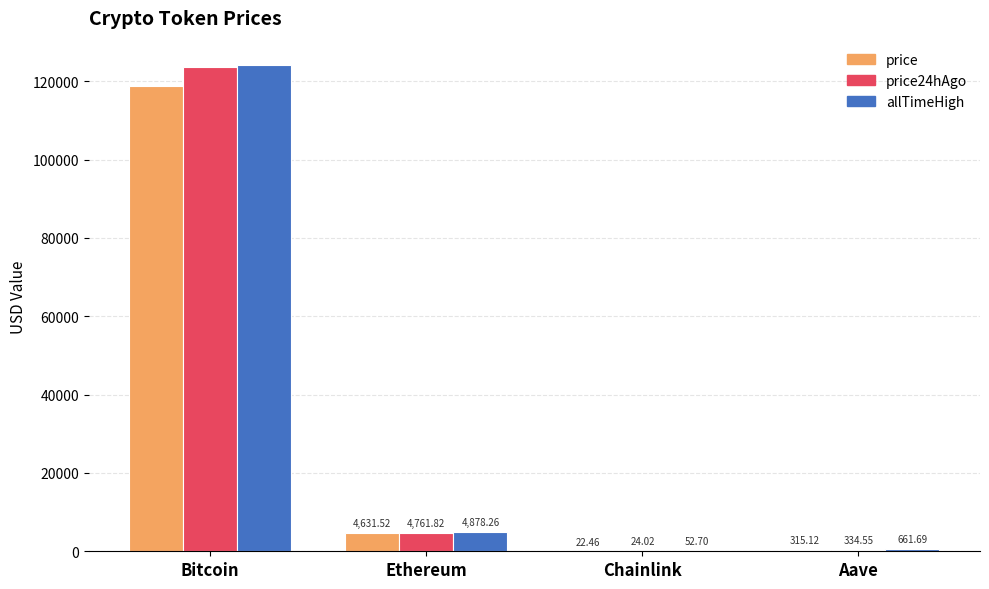

How many groups of bars are there?

4